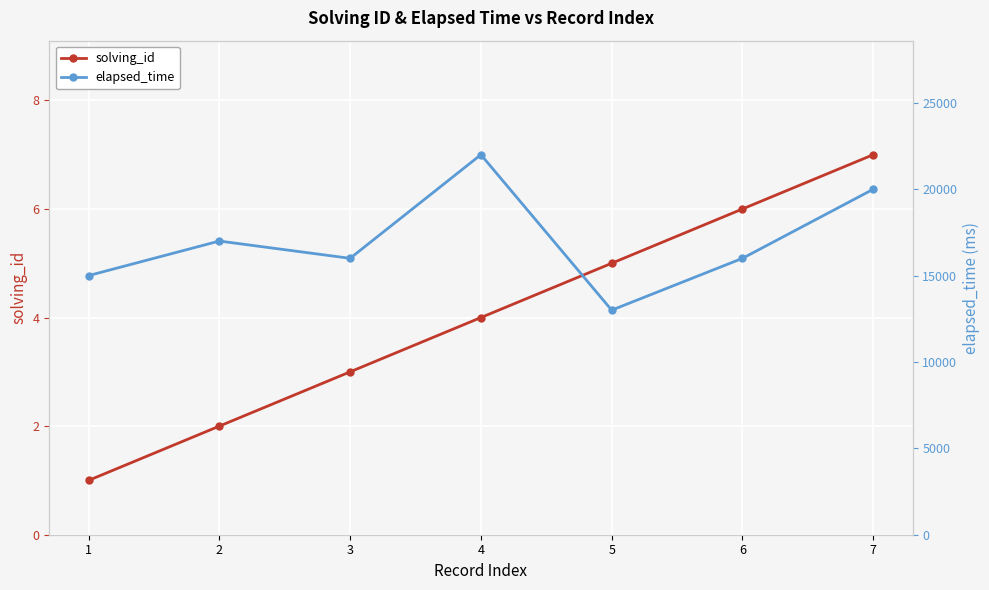

What is the difference between the highest and lowest values at 4?

21996